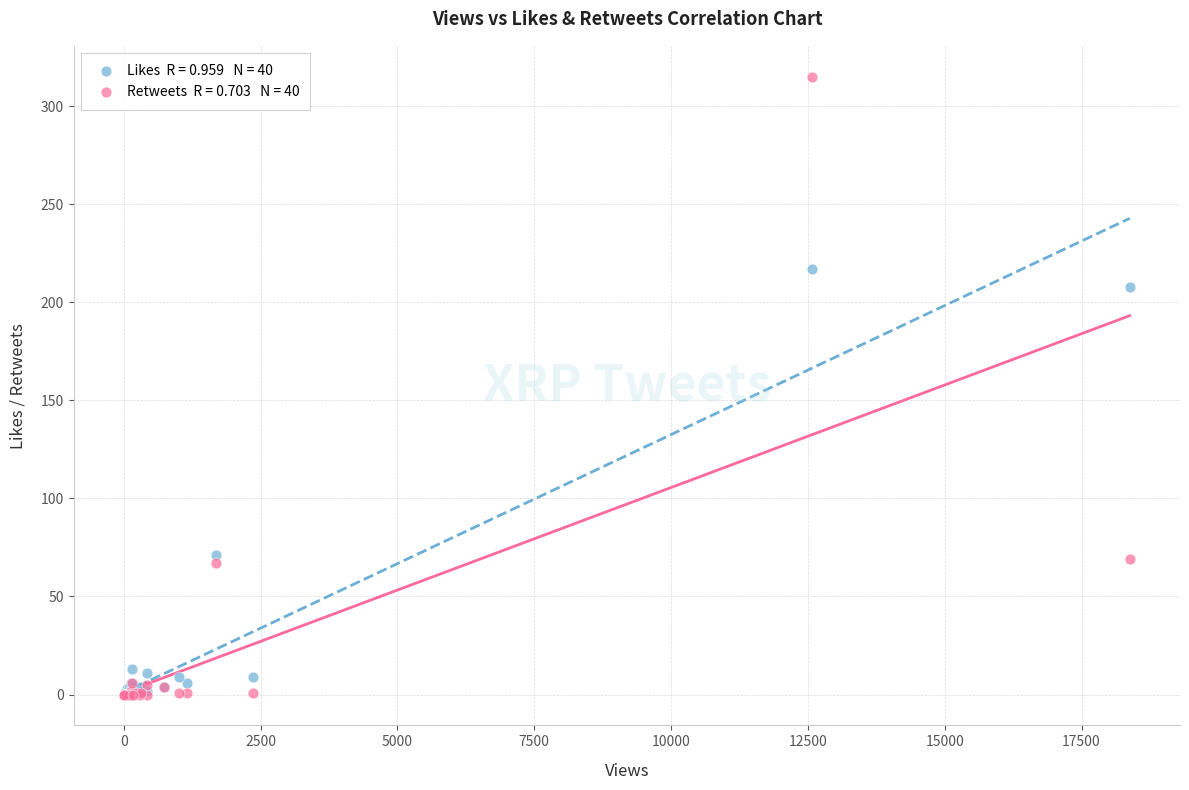

Across all series, what Y value is closest to 157?

208